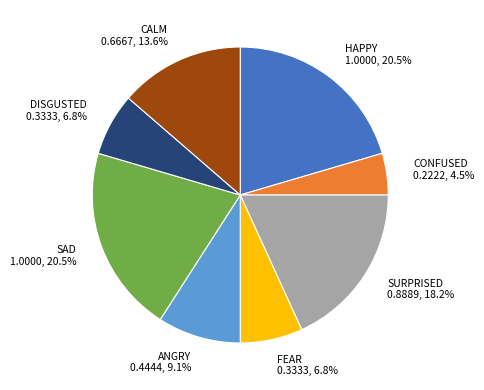

Is it true that SURPRISED is 18% of the pie?

True